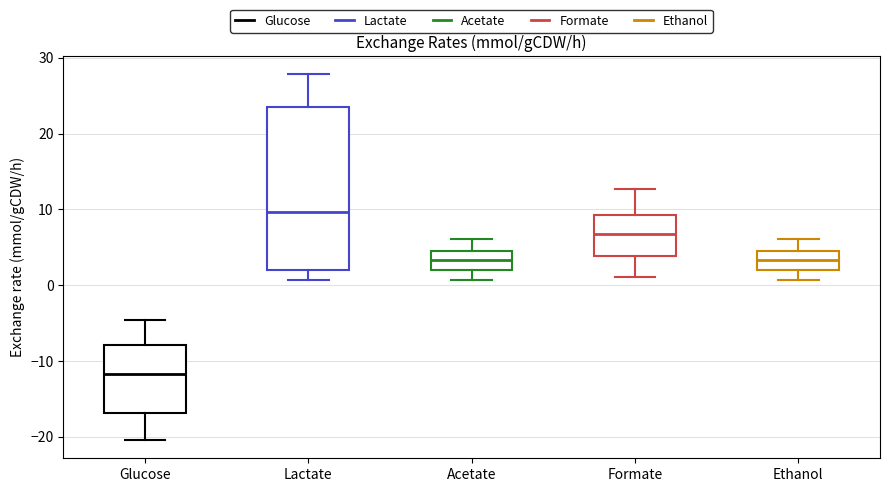

Which box's median line is the lowest?

Glucose